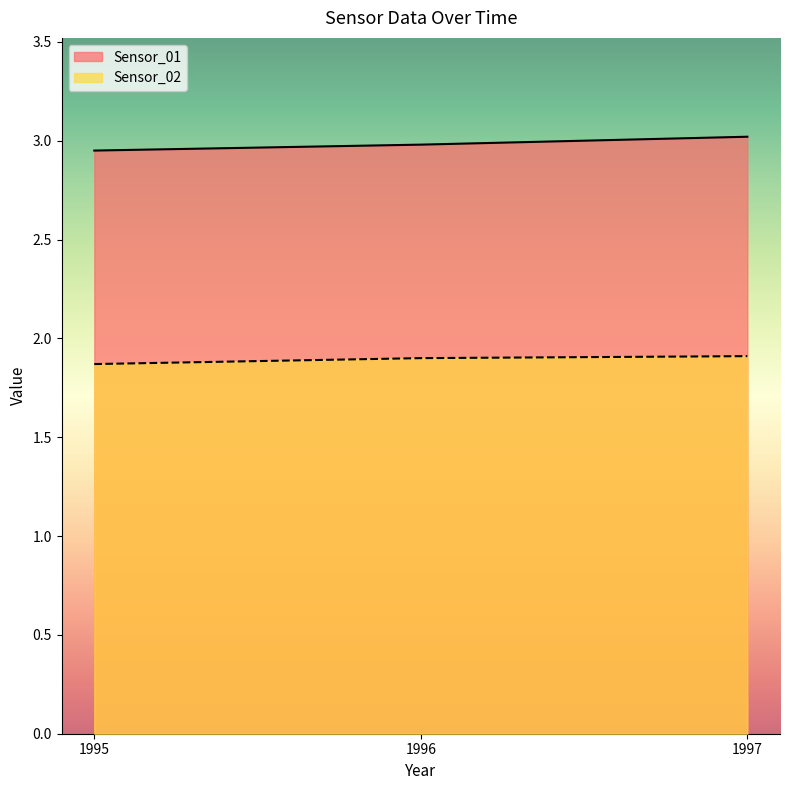

What is the sum of all Sensor_01 values?

8.9